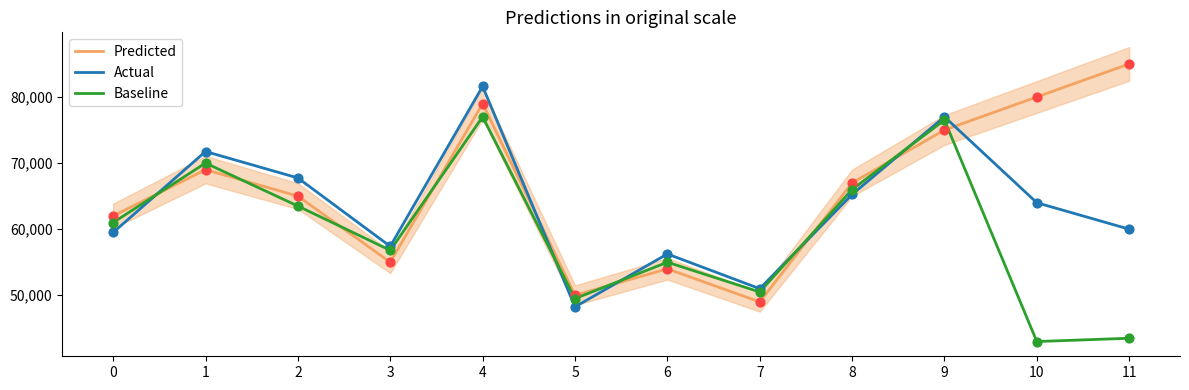

At how many categories does at least one series exceed 53414?

10